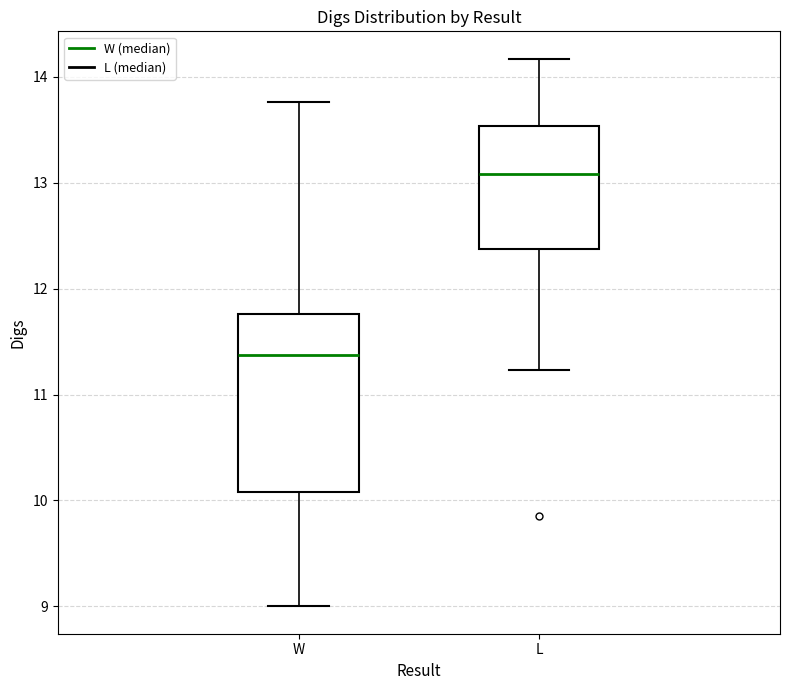

Where does the lower whisker of the box for W end on the y-axis? The values are not printed on the chart, so give them approximately, as read against the axis.

9.0